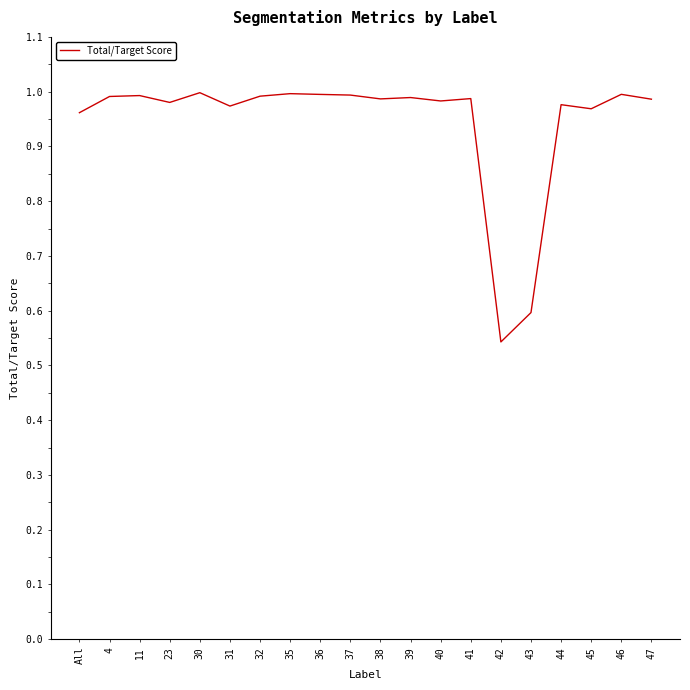

True or false: the data has more than 1 interior local peaks.

True